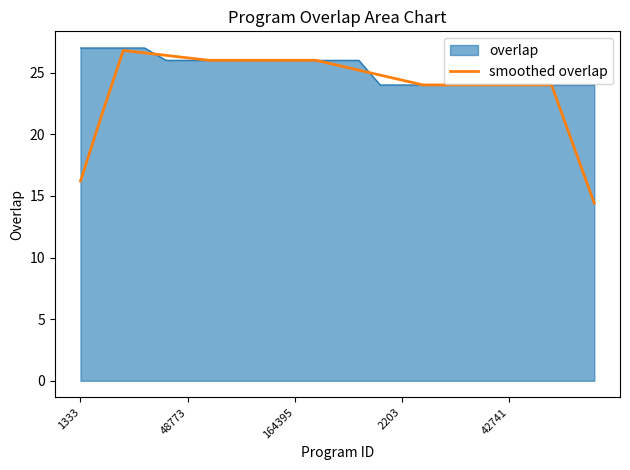

What is the smallest value displayed?

14.4